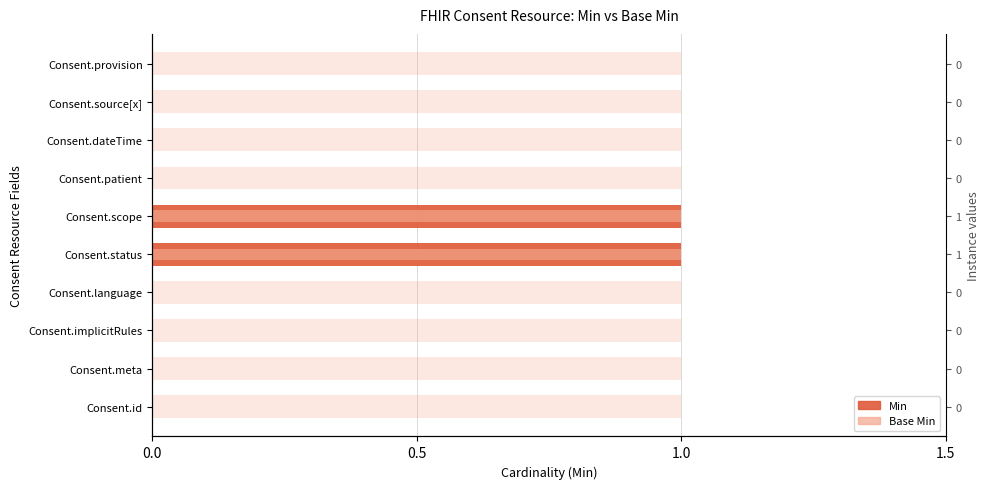

Reading left to right, transcribe all the data shown in this chart.

Min: 0	0	0	0	1	1	0	0	0	0
Base Min: 0	0	0	0	1	1	0	0	0	0